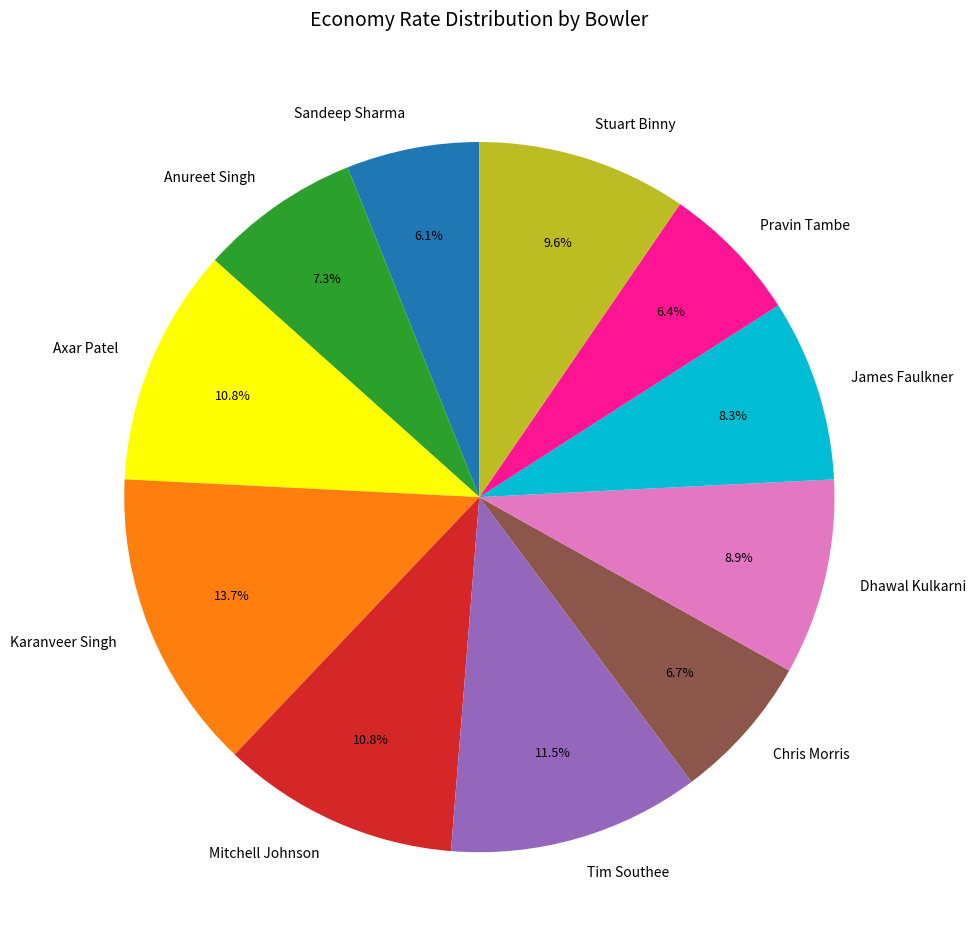

Approximately how many times larger is the value at James Faulkner compared to Sandeep Sharma?

1.4